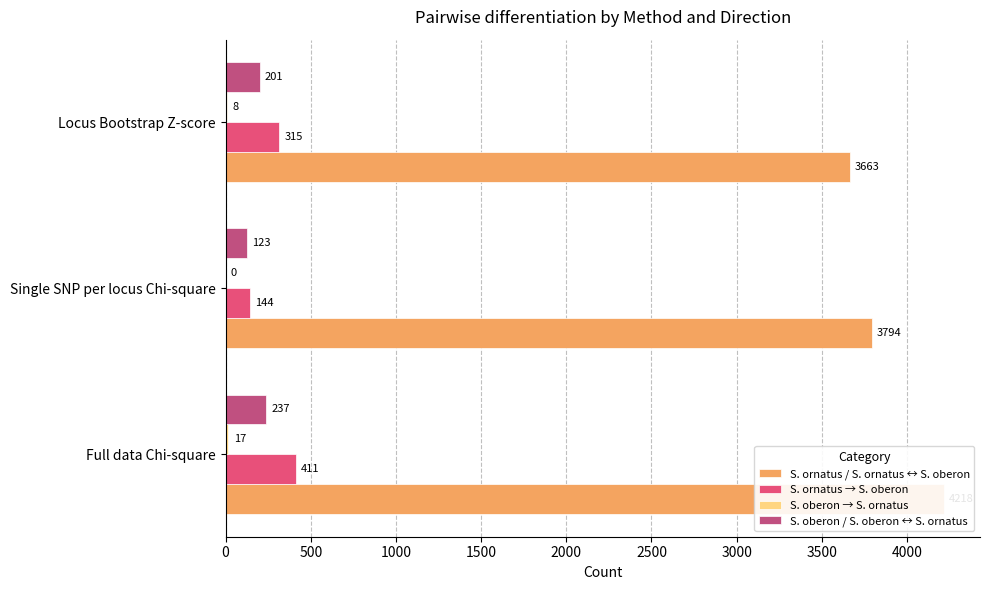

Rank the series at 0 from highest to lowest value.

S. ornatus / S. ornatus ↔ S. oberon, S. ornatus → S. oberon, S. oberon / S. oberon ↔ S. ornatus, S. oberon → S. ornatus